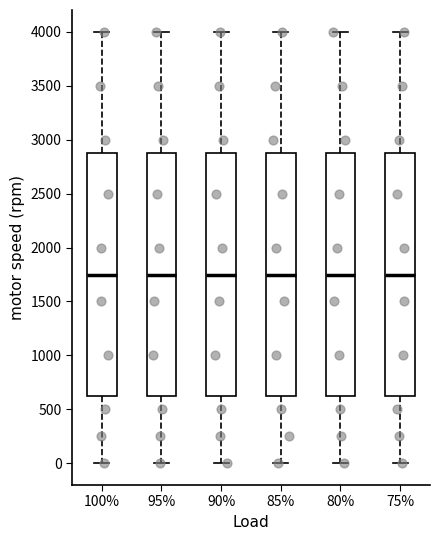

Reading left to right, transcribe this box plot: for each box, give where its median line is, the range the box spans, and where its two whiskers end, as read against the y-axis. The values are not printed on the chart, so give them approximately, as read against the axis.

100%: median 1750, box 650 to 2900, whiskers 0 to 4000
95%: median 1750, box 650 to 2900, whiskers 0 to 4000
90%: median 1750, box 650 to 2900, whiskers 0 to 4000
85%: median 1750, box 650 to 2900, whiskers 0 to 4000
80%: median 1750, box 650 to 2900, whiskers 0 to 4000
75%: median 1750, box 650 to 2900, whiskers 0 to 4000